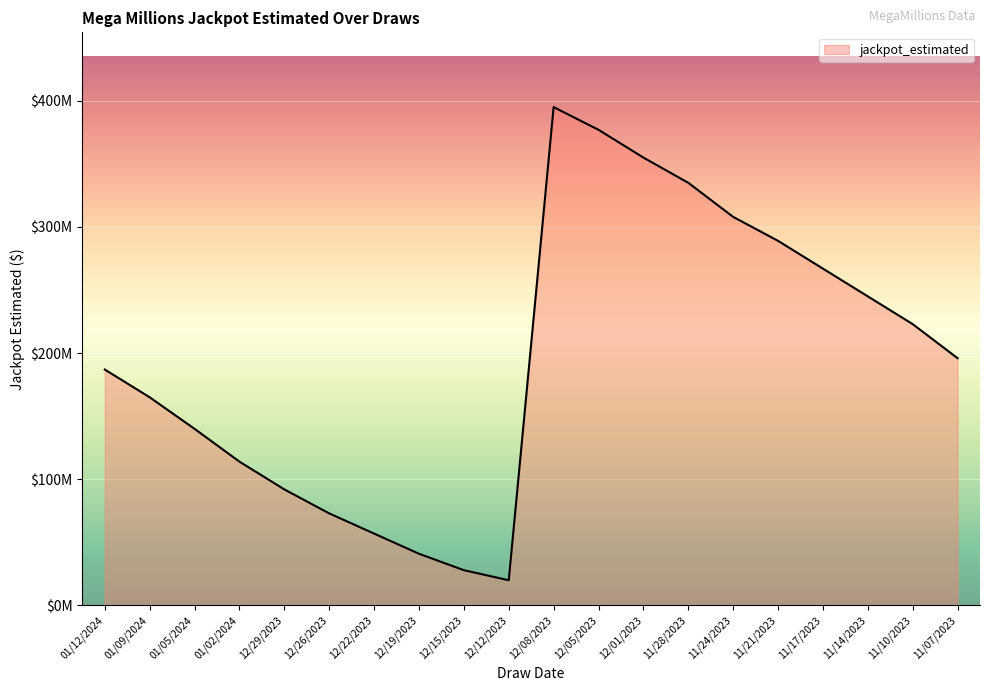

Is it true that the value at 11/28/2023 is 453305119?

False